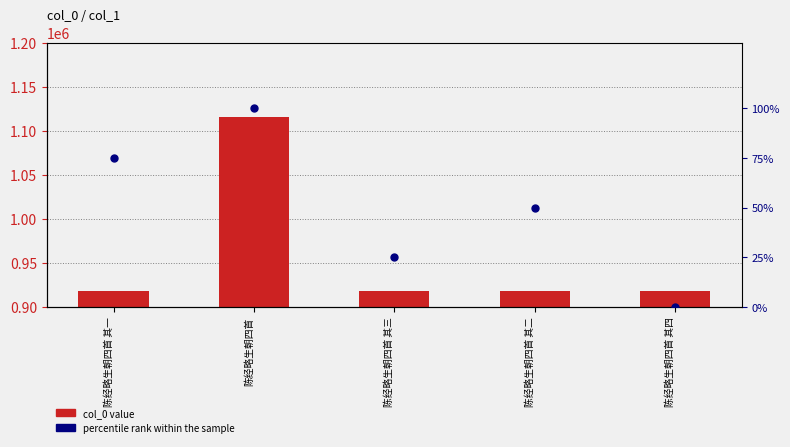

Which series reaches the maximum Y coordinate?

col_0